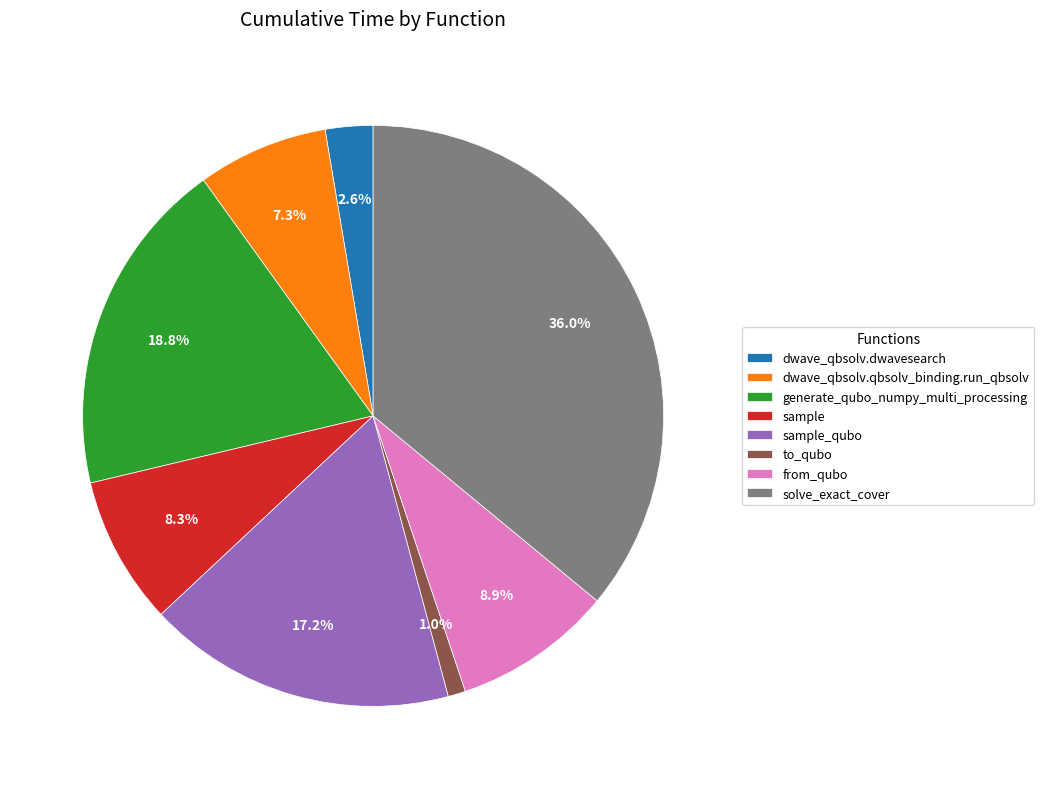

What percentage do from_qubo and solve_exact_cover together represent?

44.9%